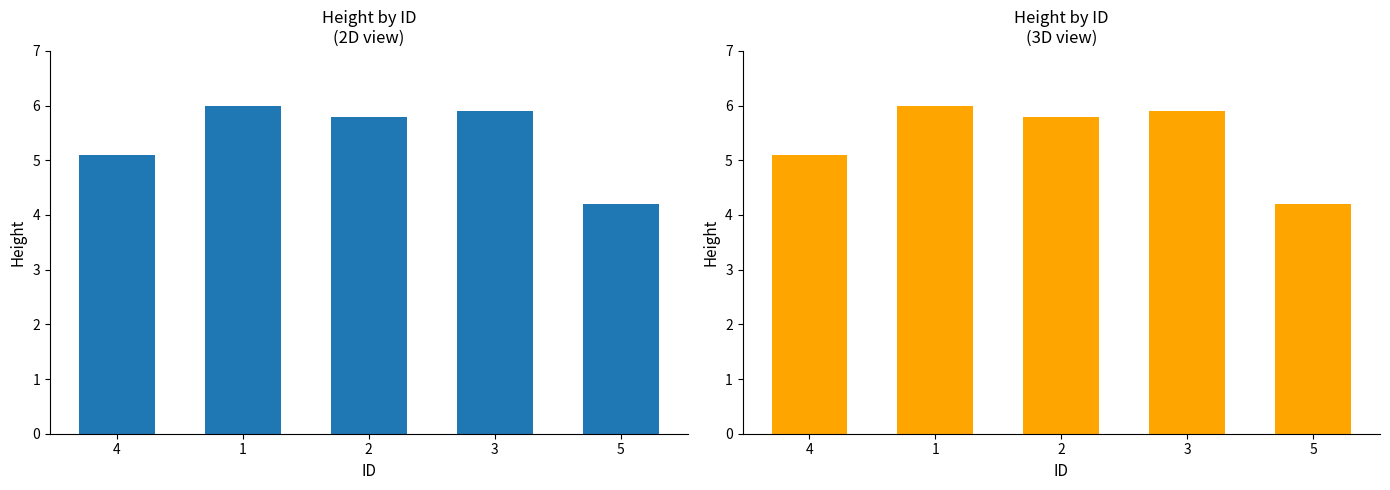

The value at 5 is 4.2. True or false?

True